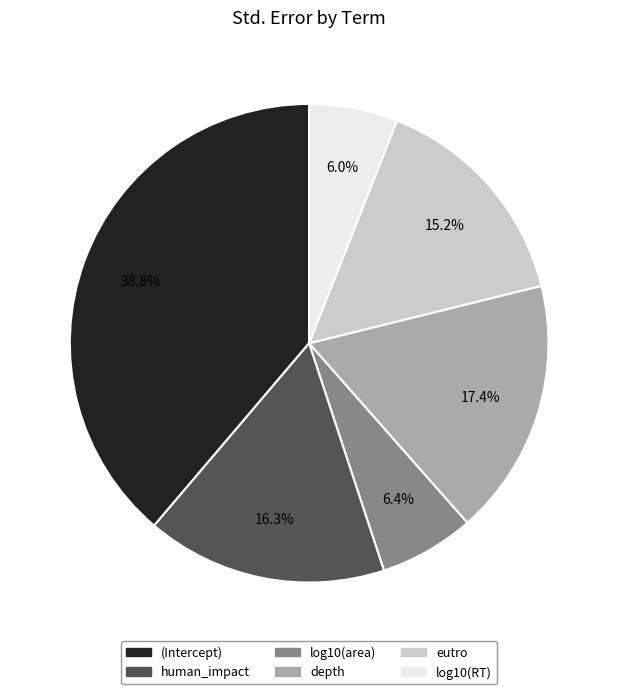

Which has a higher value, human_impact or log10(RT)?

human_impact